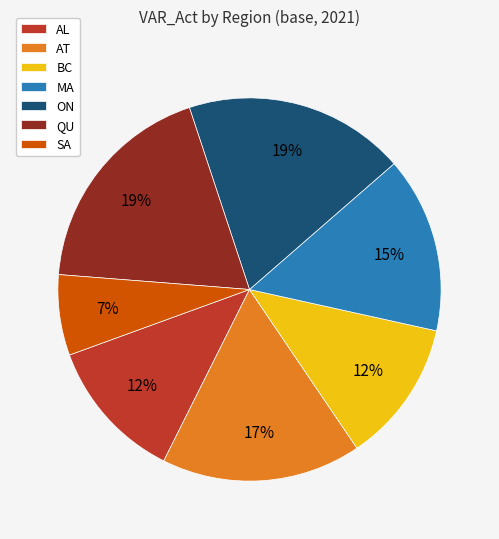

Which has a higher value, AL or AT?

AT